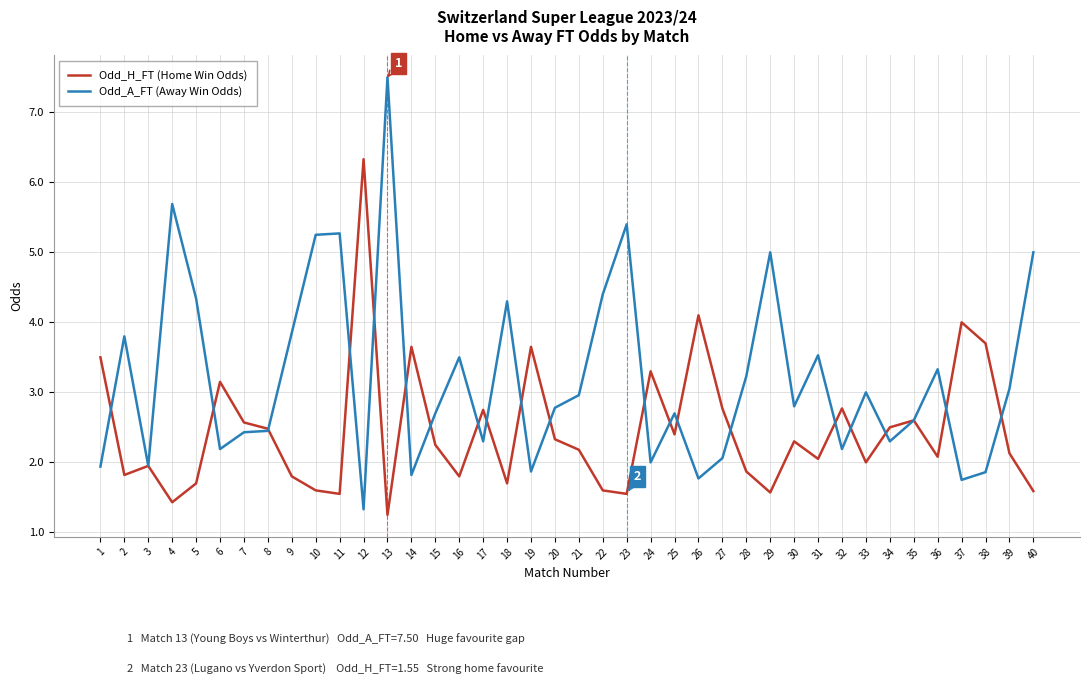

Is it true that Odd_H_FT (Home Win Odds) equals 1.4 at 4?

True